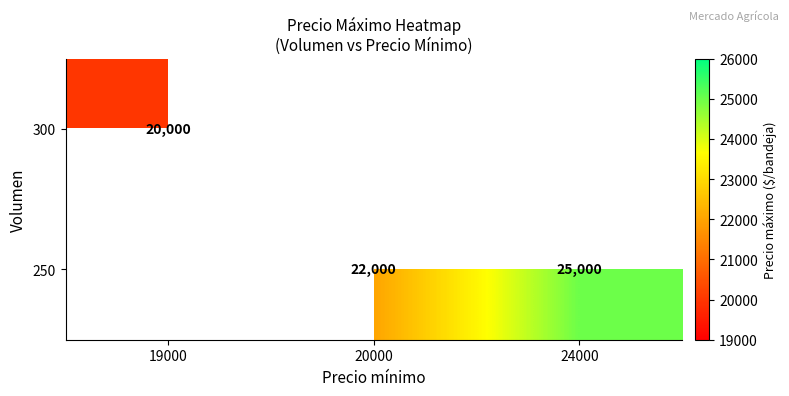

Count the number of categories in the chart.

3